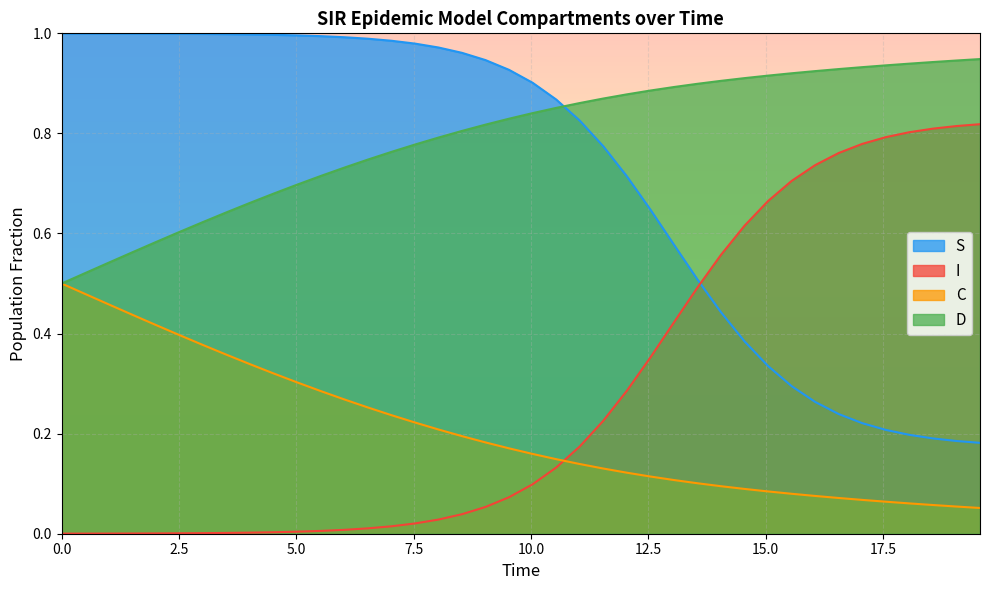

How many data points does each series have?

40